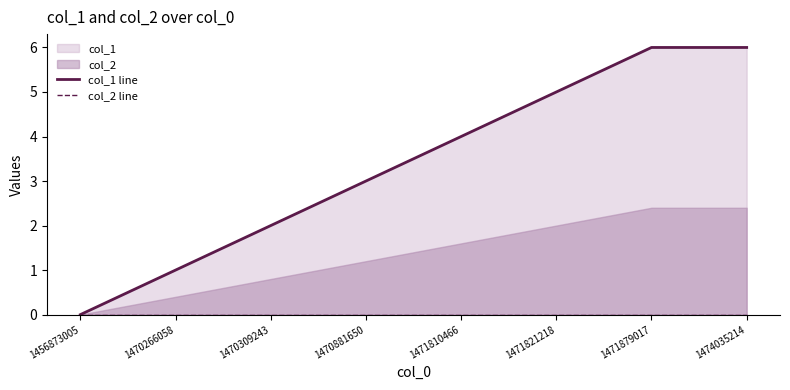

True or false: col_1 line and col_2 line intersect in this chart.

False